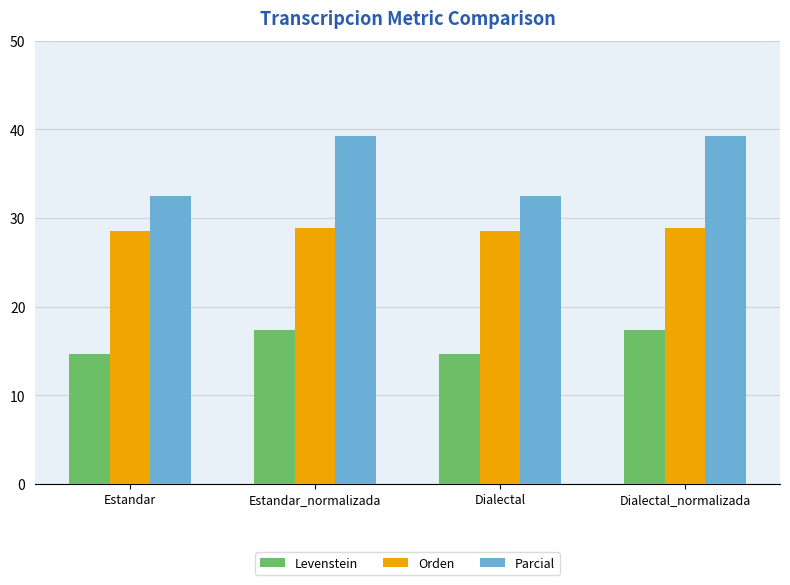

What is the minimum value for Levenstein?

14.7